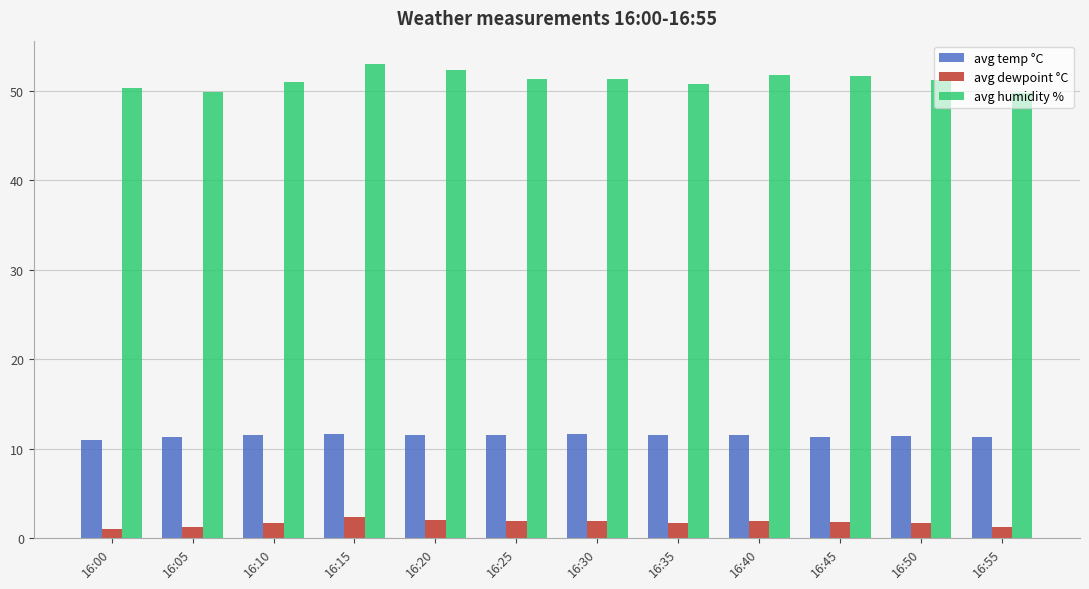

What is the difference between the avg dewpoint °C values at 16:25 and 16:15?

0.5